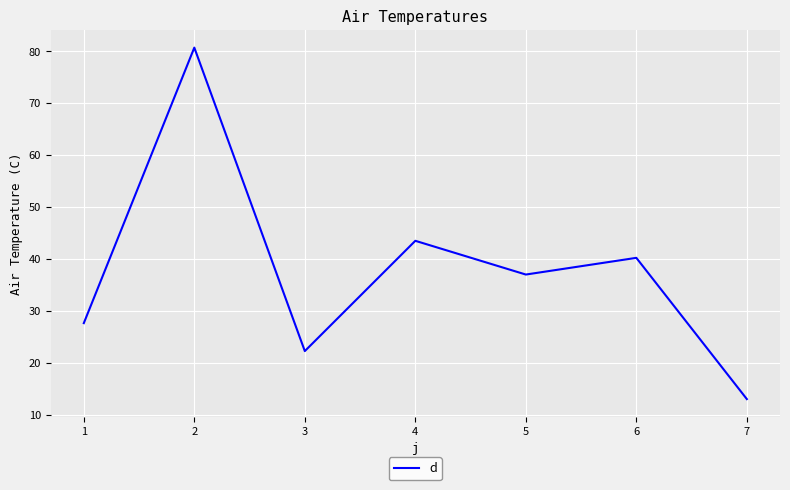

What is the maximum value shown in the chart?

80.7